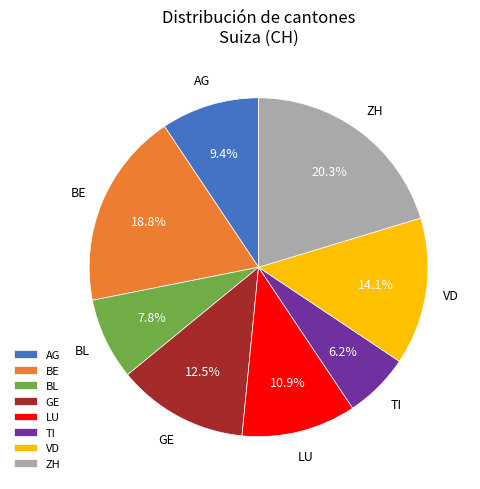

Which slice is the smallest?

TI